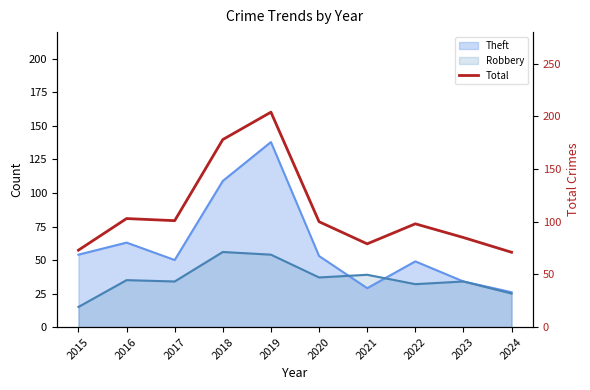

Does the chart have visible grid lines?

No